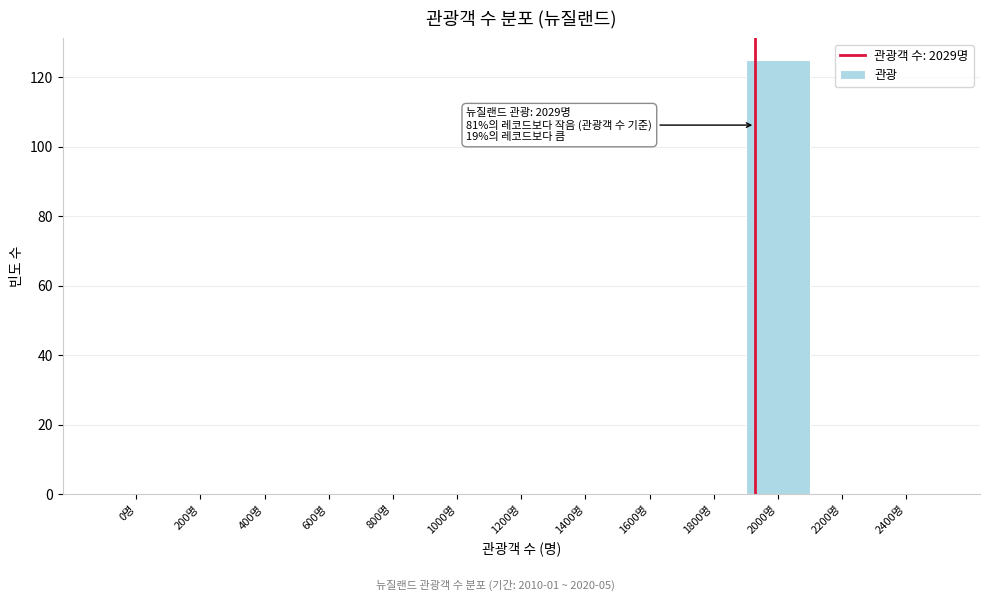

Reading left to right, extract all data points from this chart.

0명=0	200명=0	400명=0	600명=0	800명=0	1000명=0	1200명=0	1400명=0	1600명=0	1800명=0	2000명=125	2200명=0	2400명=0